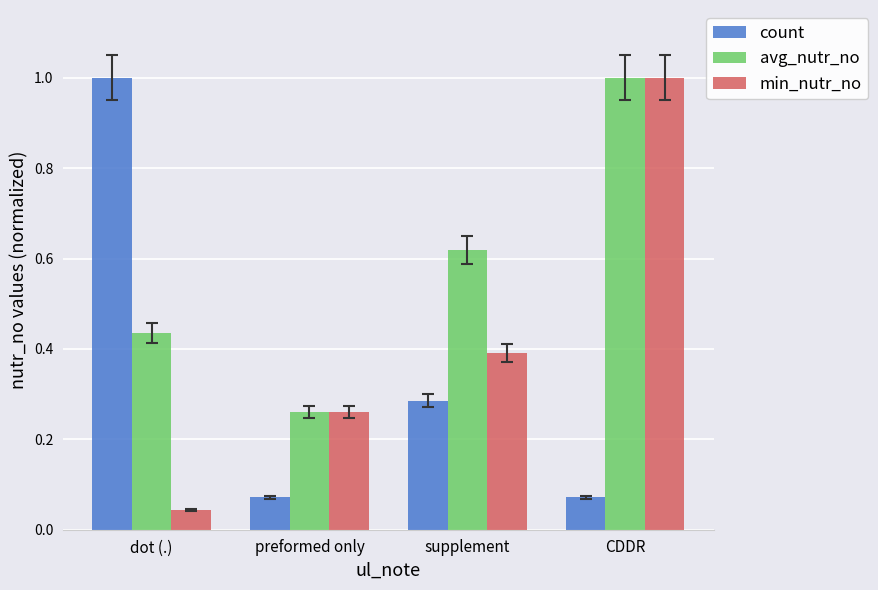

What position from the left is CDDR?

4